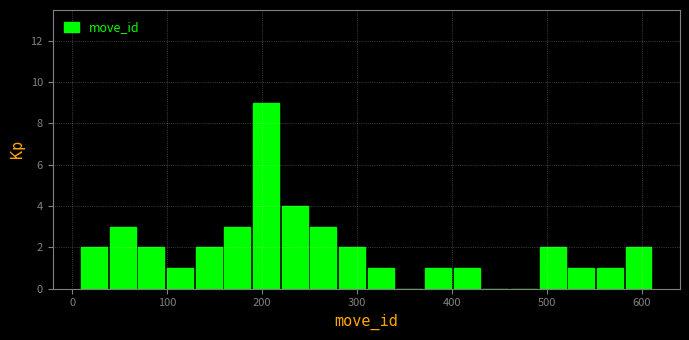

Read against the x-axis, roughly where is the centre of the tallest bar?

200